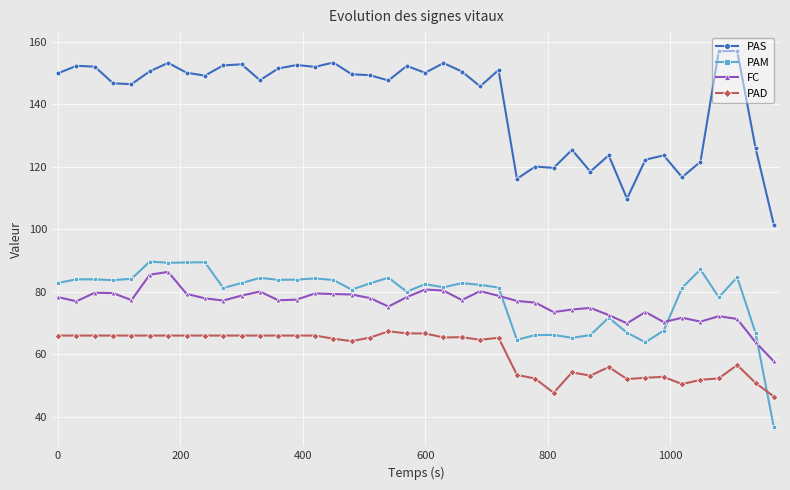

What is the value of the FC point at the 25th from the left?

78.7